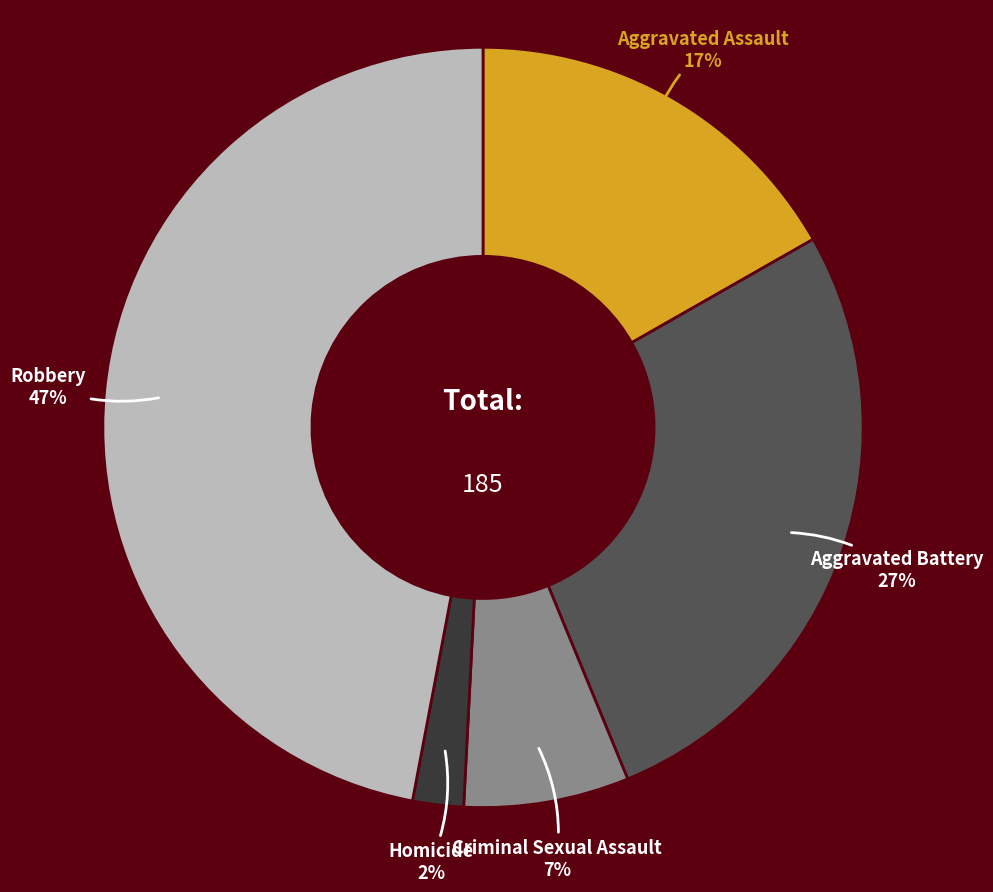

To the nearest percent, what portion does Robbery represent?

47%